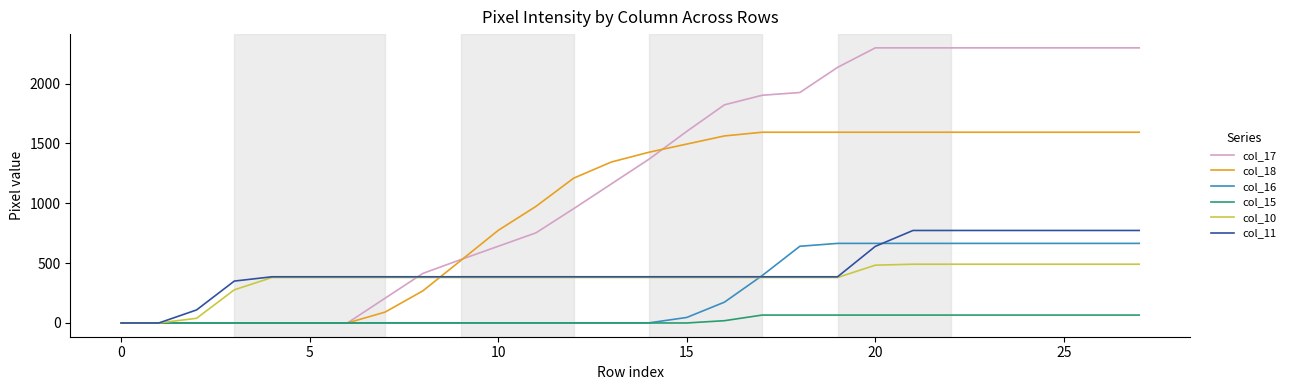

Which series has the largest total across all categories?

col_17